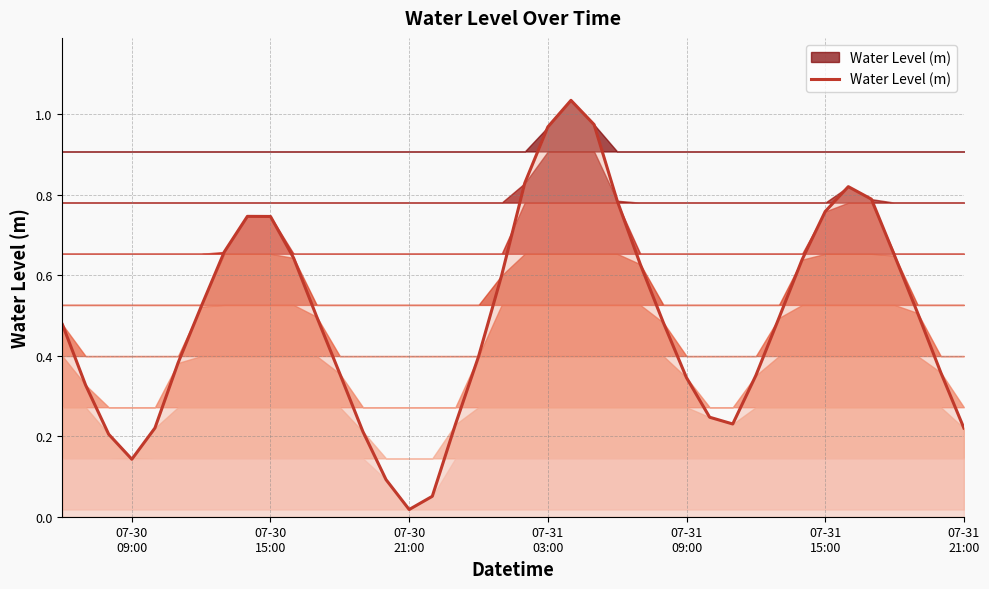

Is this an area chart (filled region under the line)?

Yes